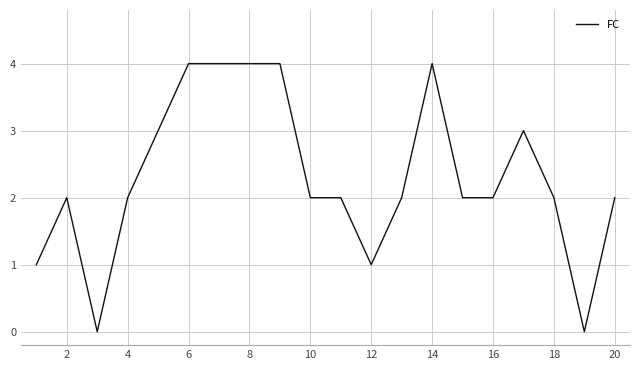

What is the greatest value displayed?

4